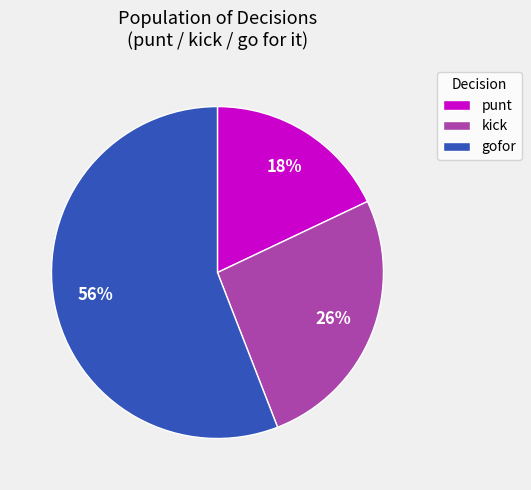

Is it true that gofor is 43% of the pie?

False